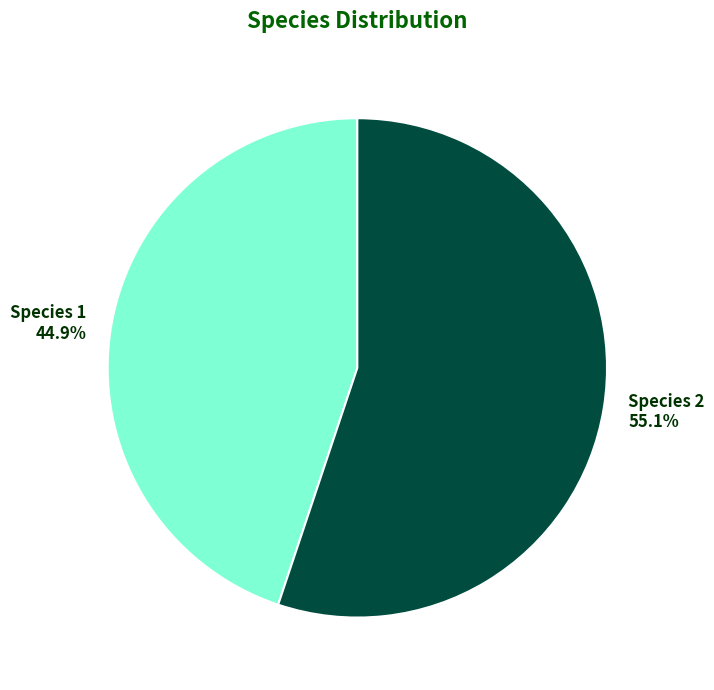

Which has a higher value, Species 2 or Species 1?

Species 2